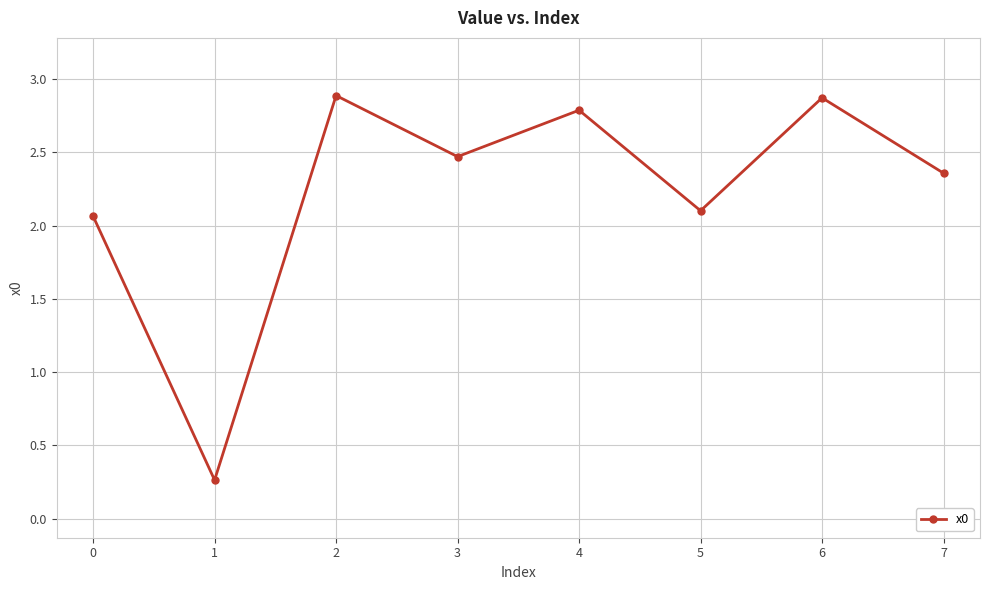

How many points are higher than both their immediate neighbors (excluding endpoints)?

3